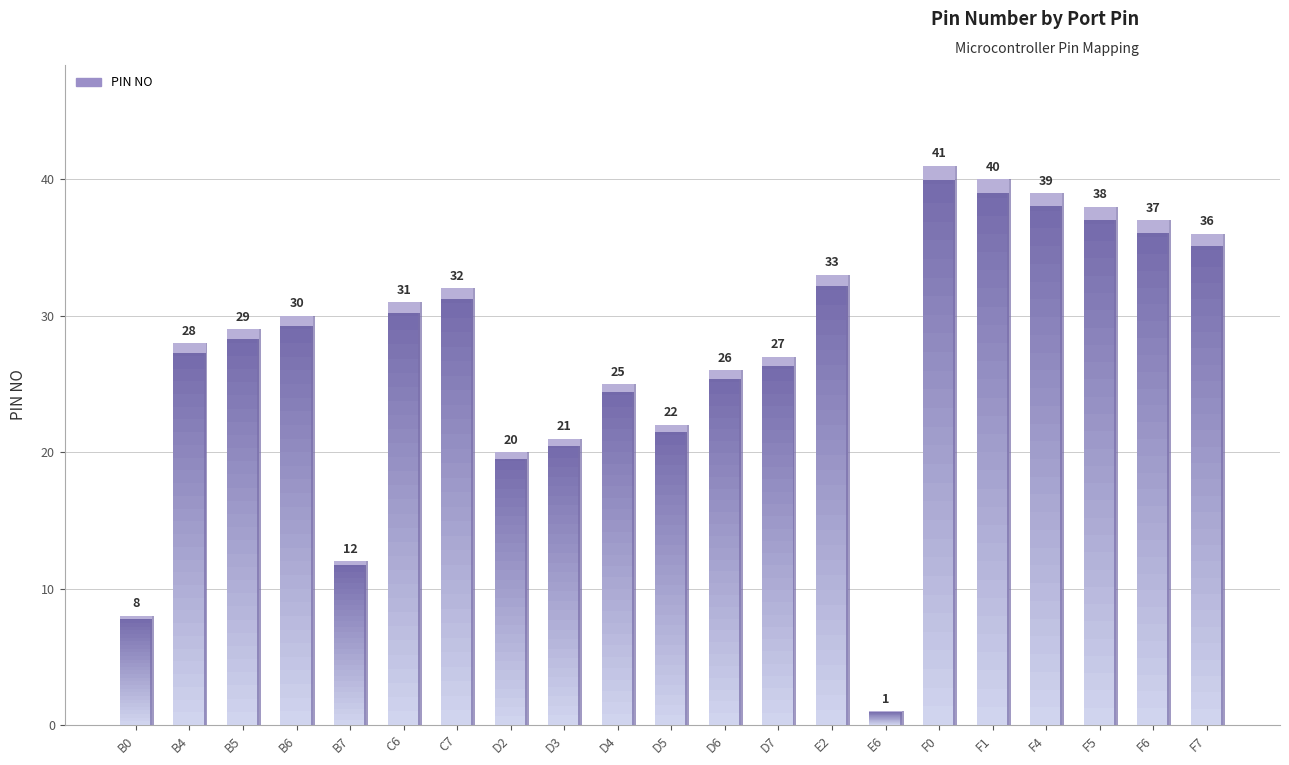

Approximately how many times larger is the value at B7 compared to D5?

0.5